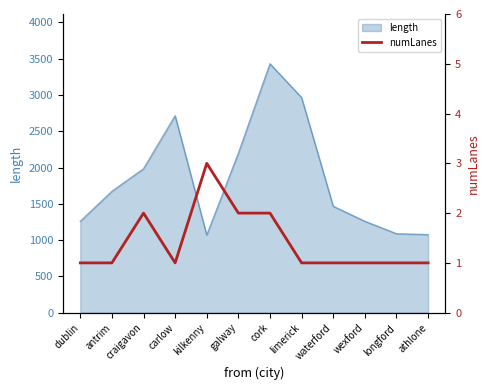

The value at limerick is 1. True or false?

True